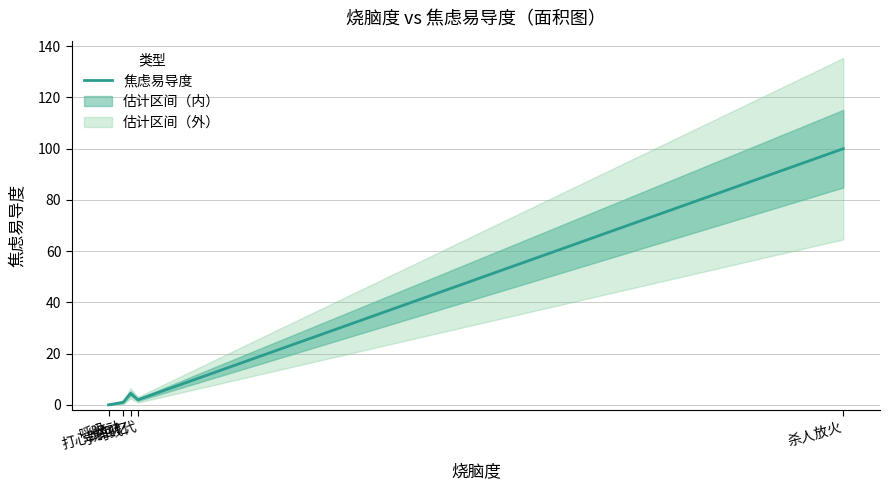

True or false: the data shows 1.0 at 运动.

True